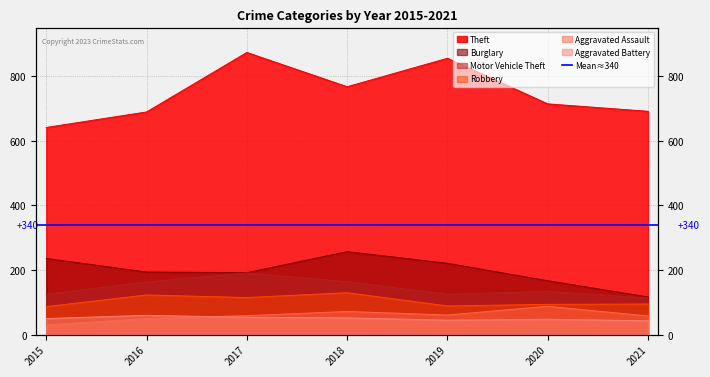

Is the value of Motor Vehicle Theft at 2015 greater than the value of Burglary at 2016?

No